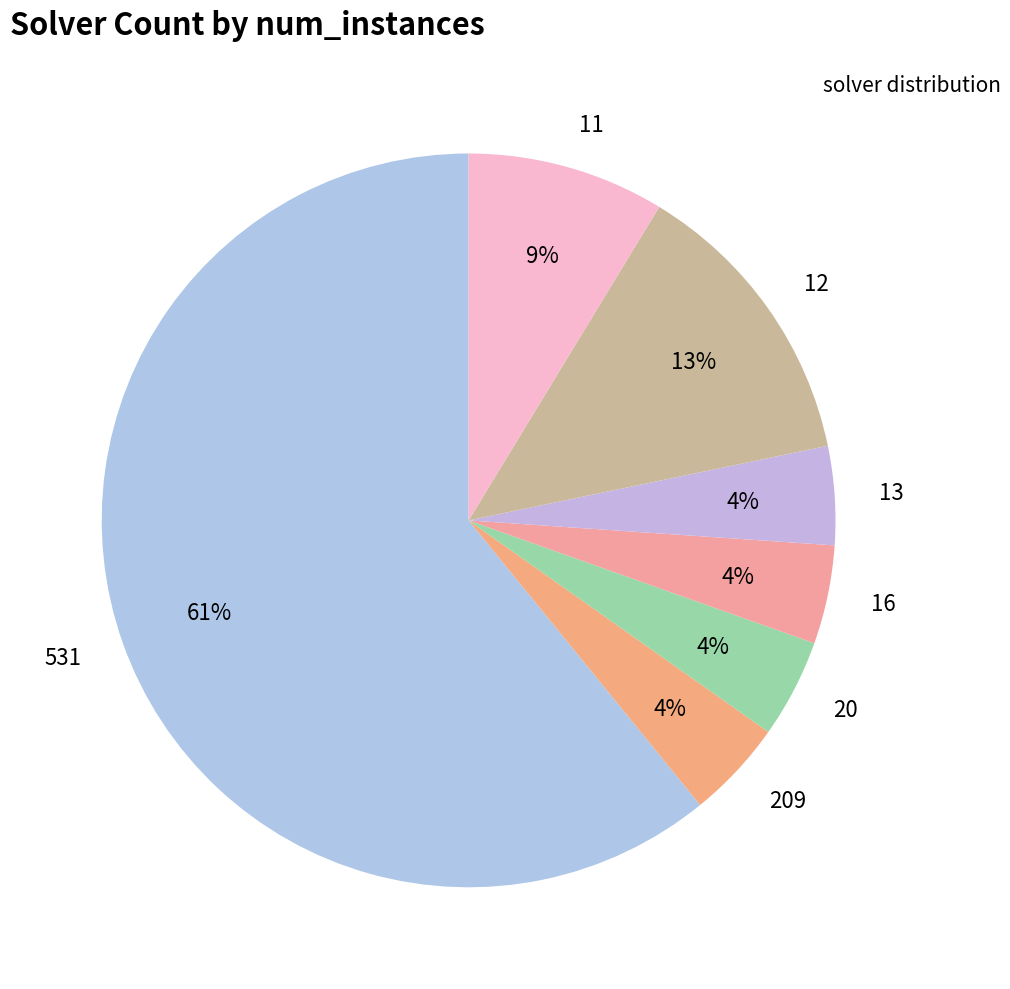

Count the number of slices in the pie.

7